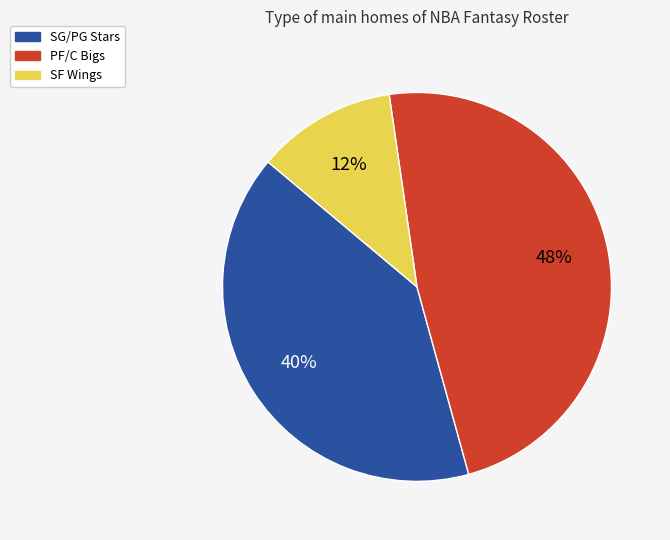

How many slices are in this pie chart?

3